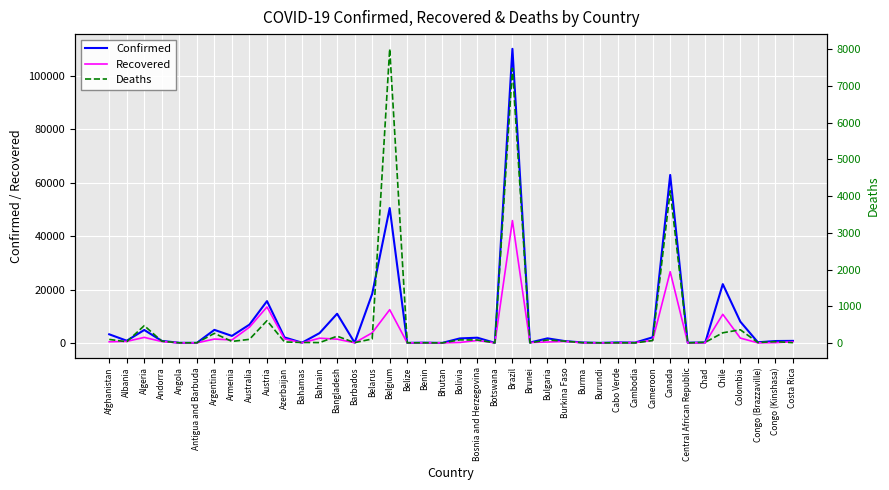

The Recovered series shows 591 at Afghanistan. True or false?

False